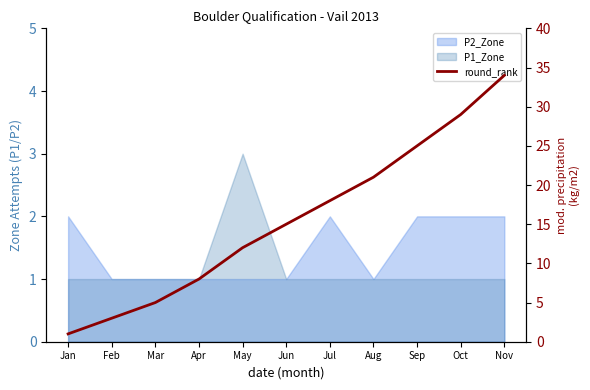

What value does the data have at Sep?

25